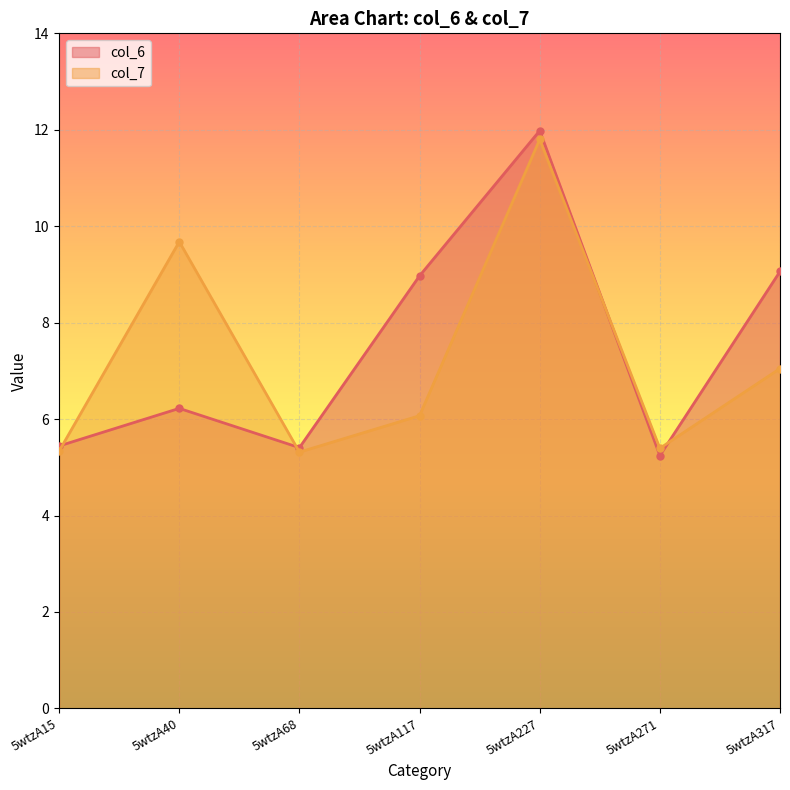

Reading left to right, transcribe all the data shown in this chart.

col_6: 5.4	6.2	5.4	9.0	12.0	5.2	9.1
col_7: 5.3	9.7	5.3	6.1	11.8	5.4	7.0